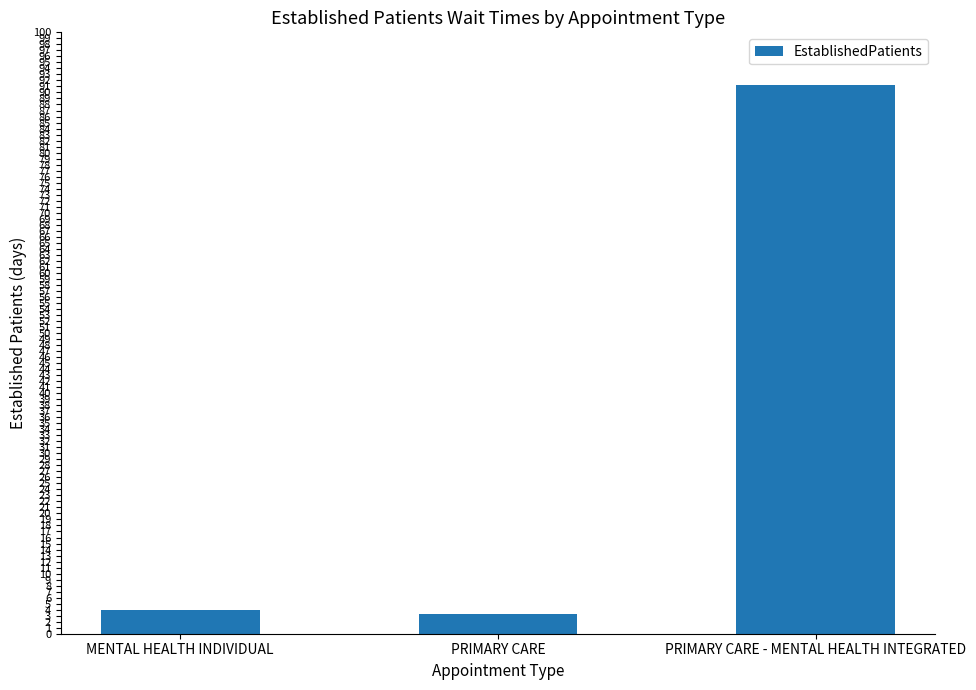

What is the maximum value shown in the chart?

91.3